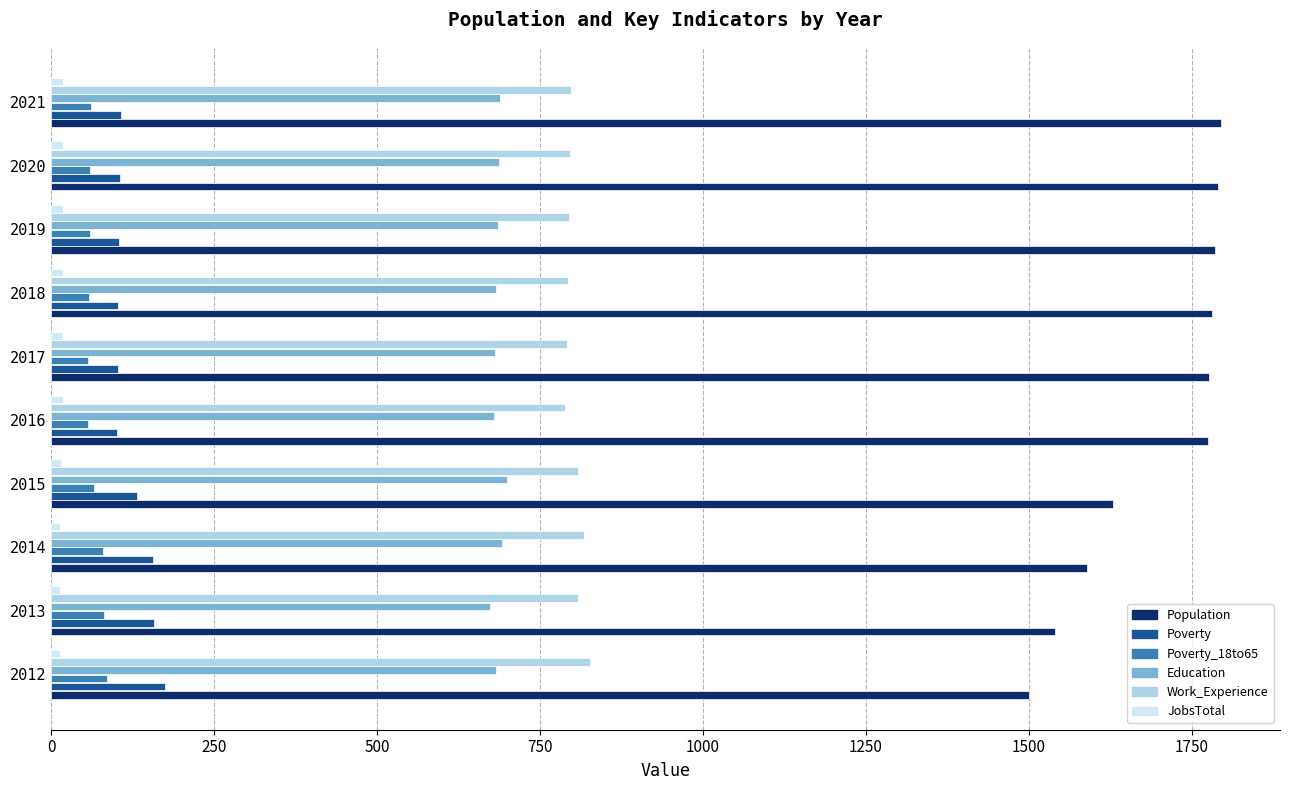

True or false: Poverty has a value of 166 at 2018.

False